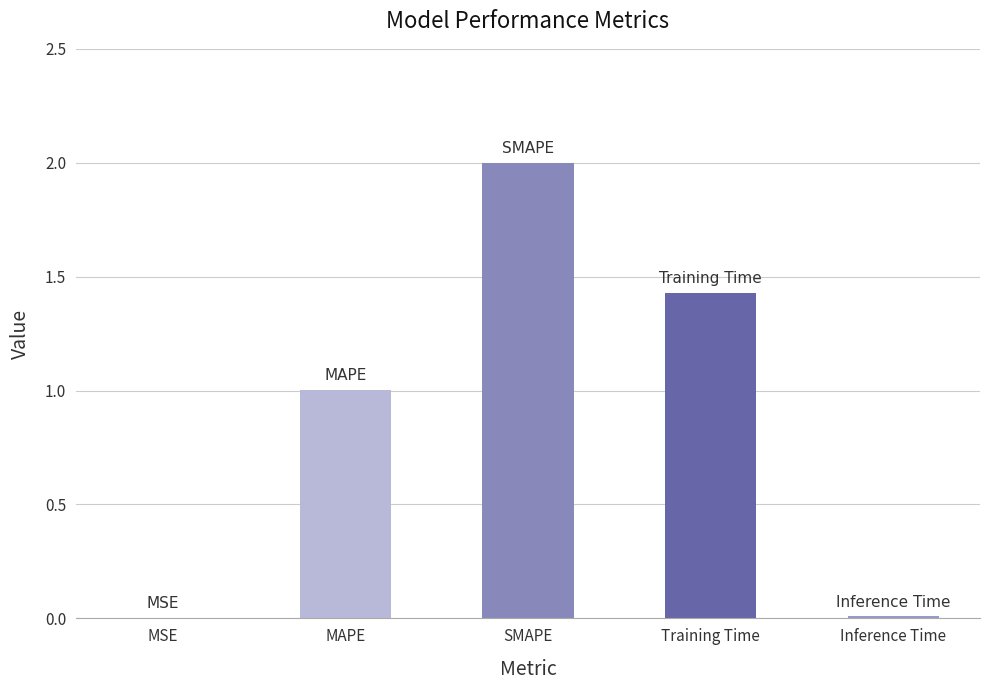

How many values exceed 1?

3